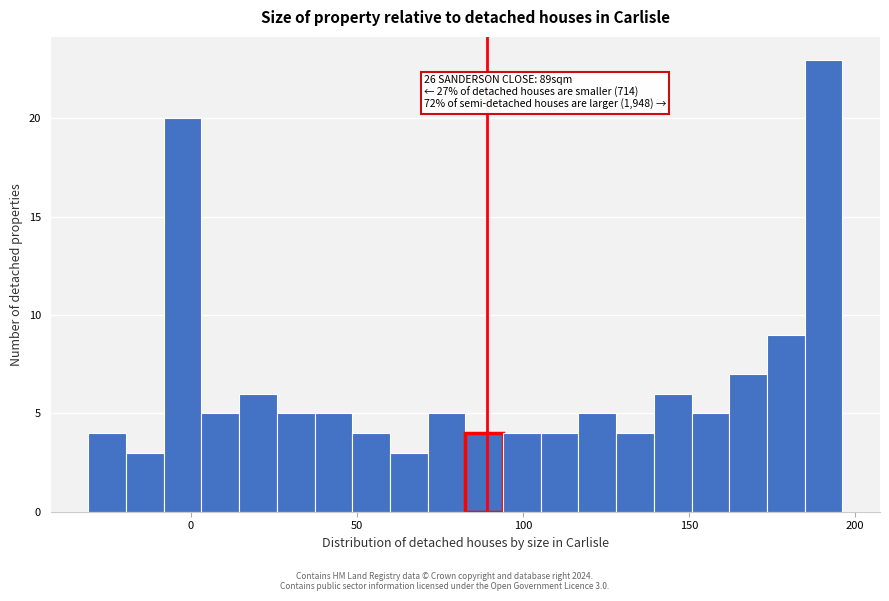

Around what value on the x-axis is the tallest bar? Give the approximate position of its centre, as read against the axis.

190